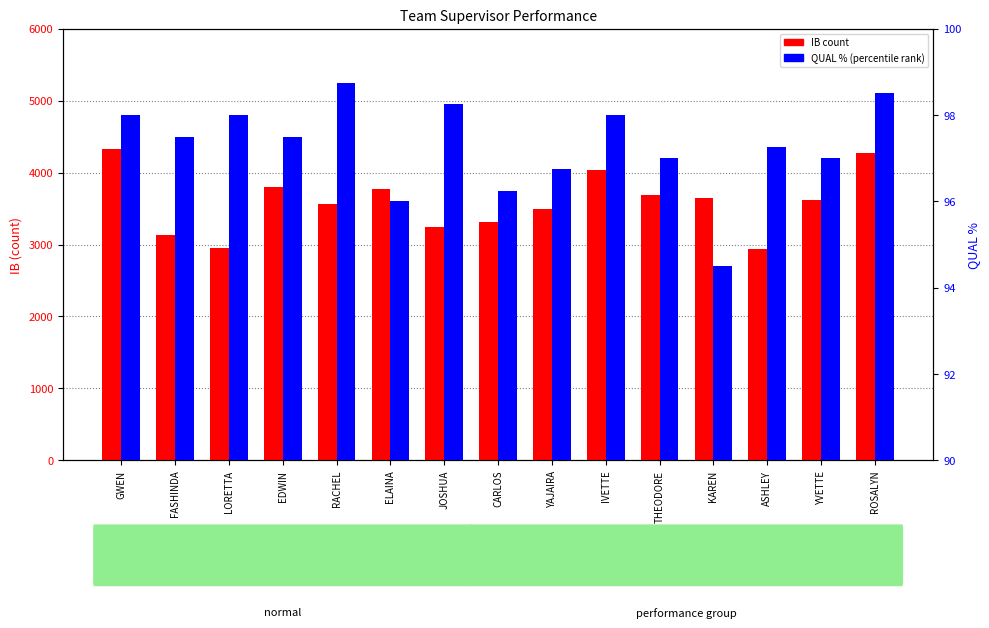

What is the sum of the IB (count) values at YVETTE and KAREN?

7274.0